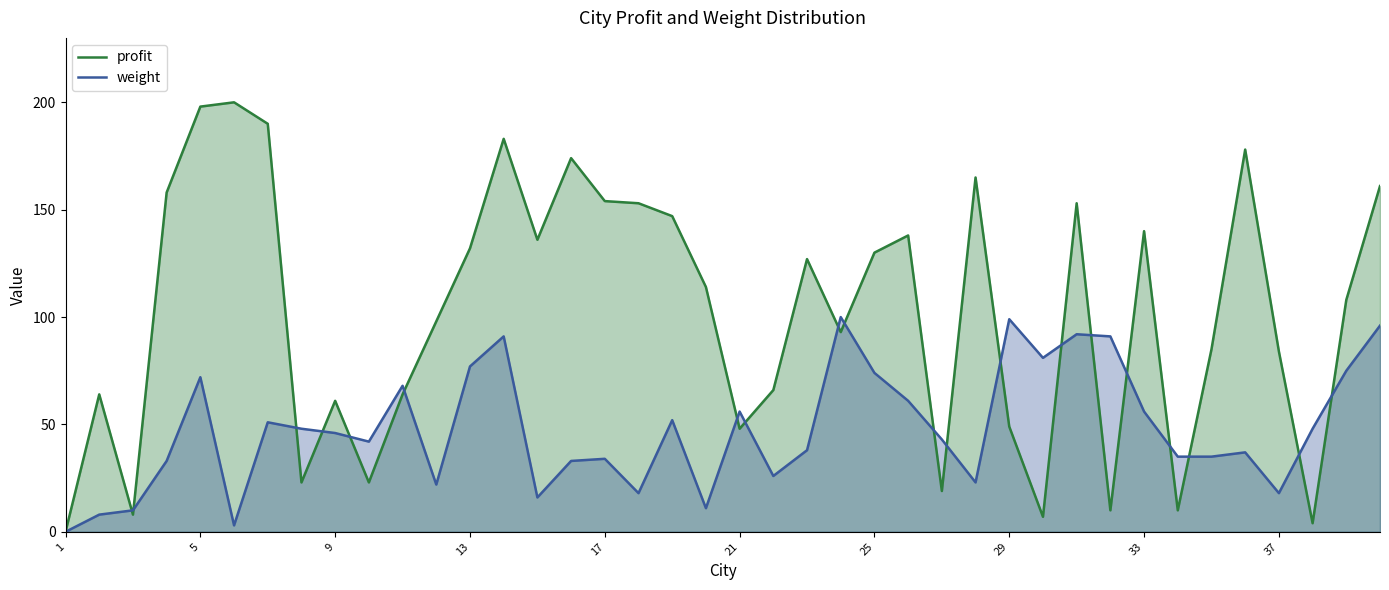

At which category does weight reach its first local peak?

5